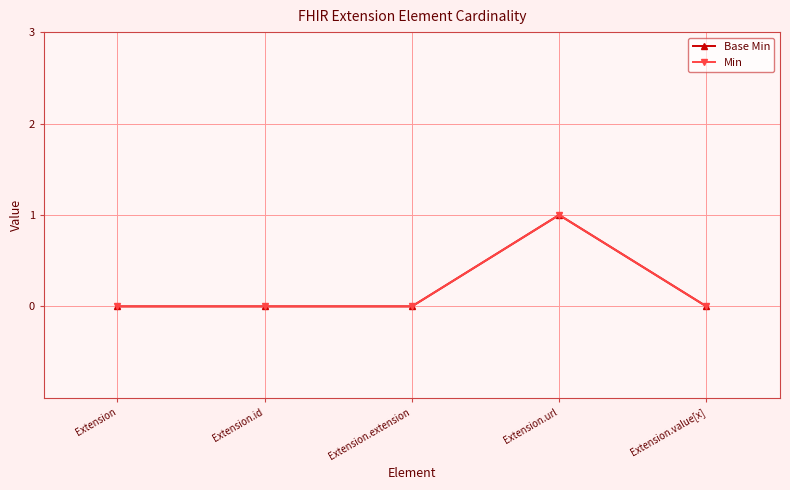

Does the chart have visible grid lines?

Yes